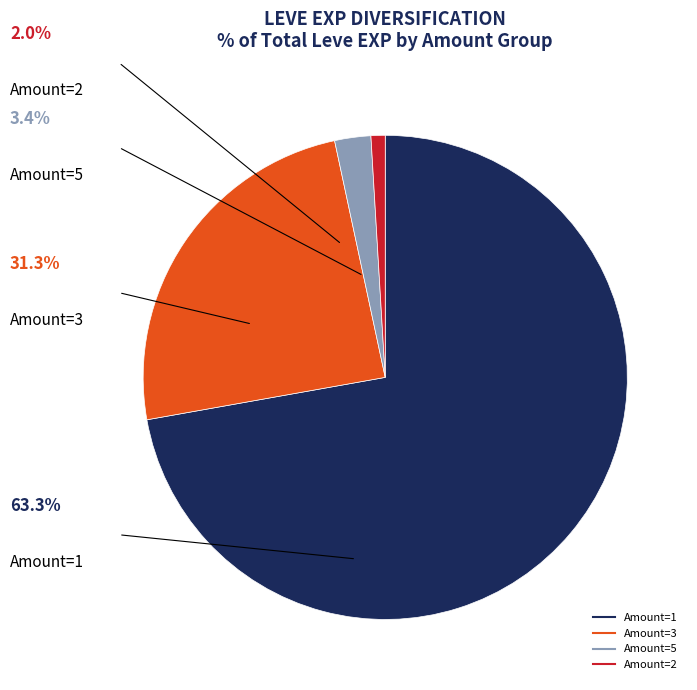

Is there any slice that represents more than half of the pie?

Yes